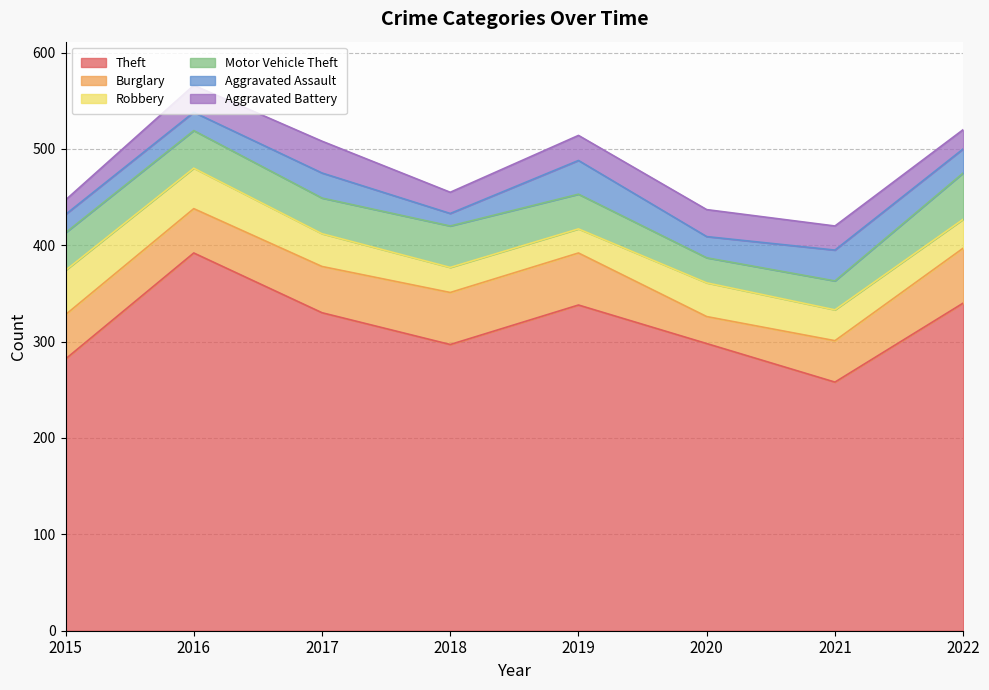

The value of Burglary at 2017 is 70. True or false?

False